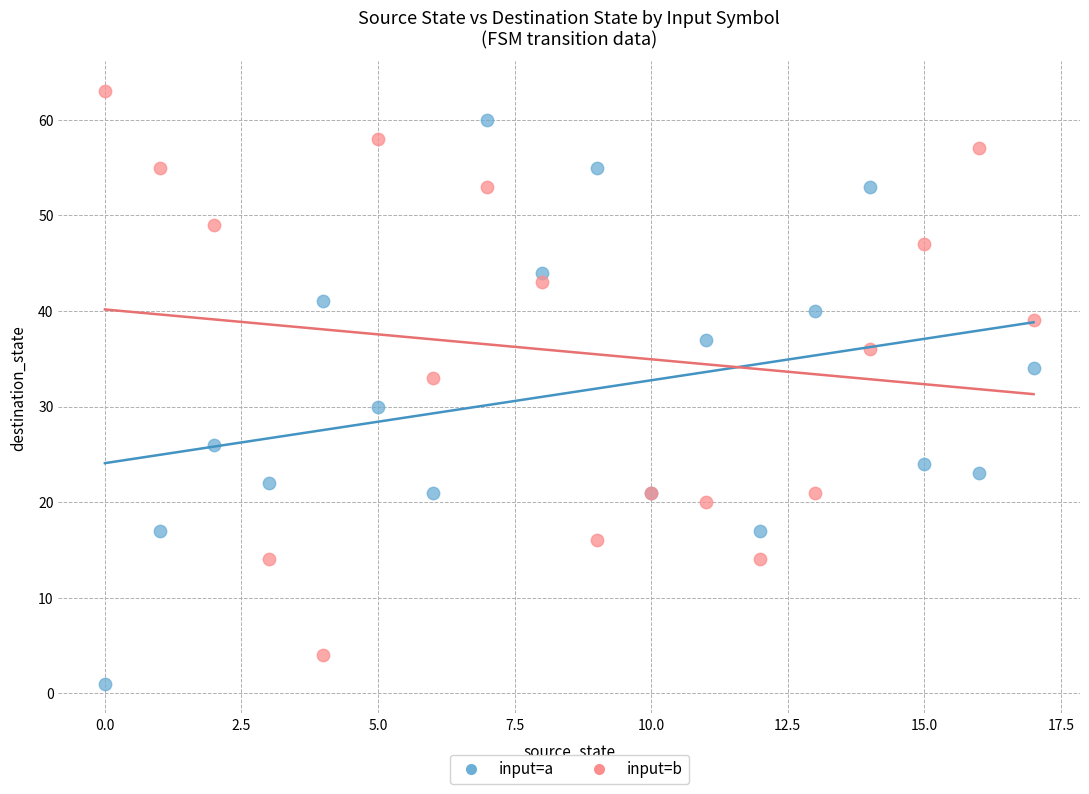

Which series reaches the maximum Y coordinate?

input=b